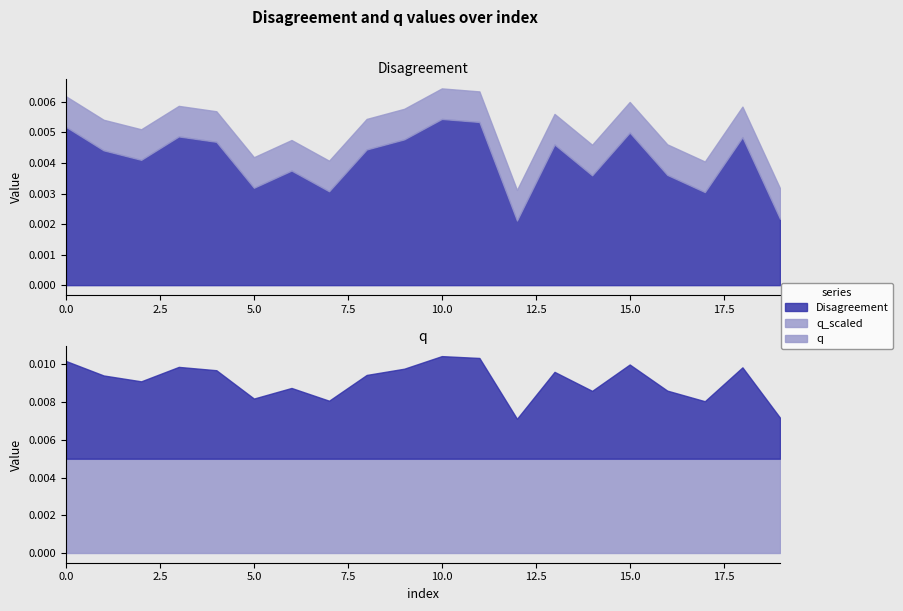

Which series has the largest total across all categories?

q